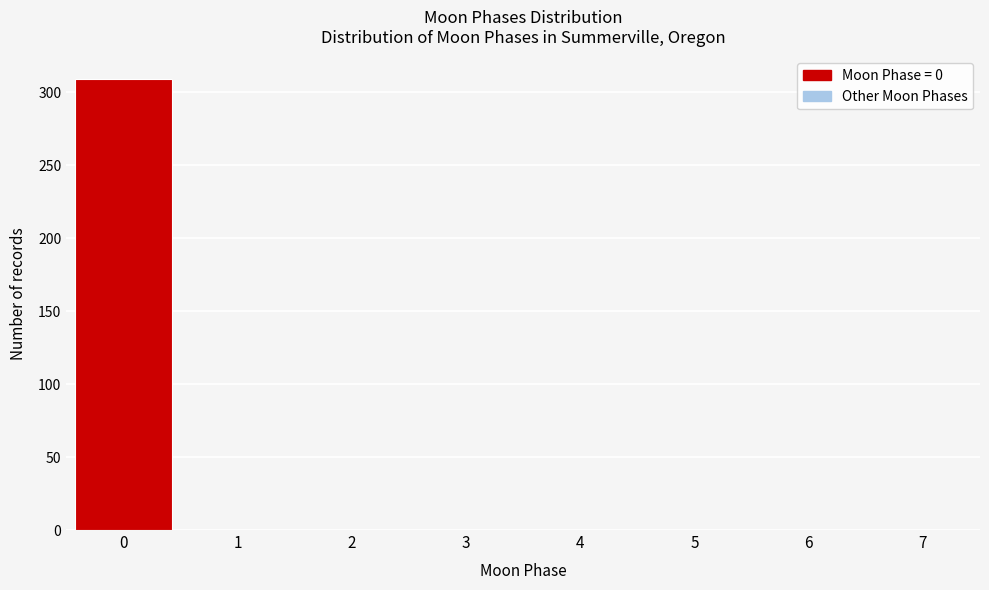

Over which range of the x-axis is the bar tallest?

-0.5 to 0.5